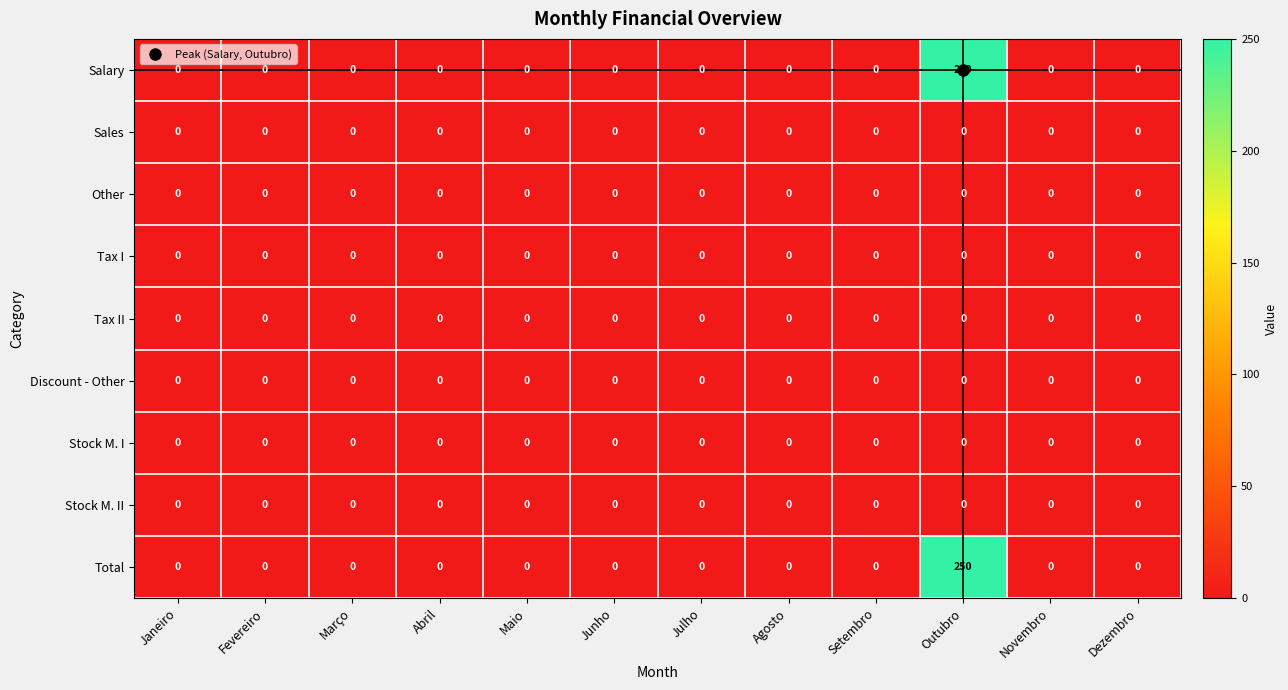

Is it true that Total equals 0 at Maio?

True